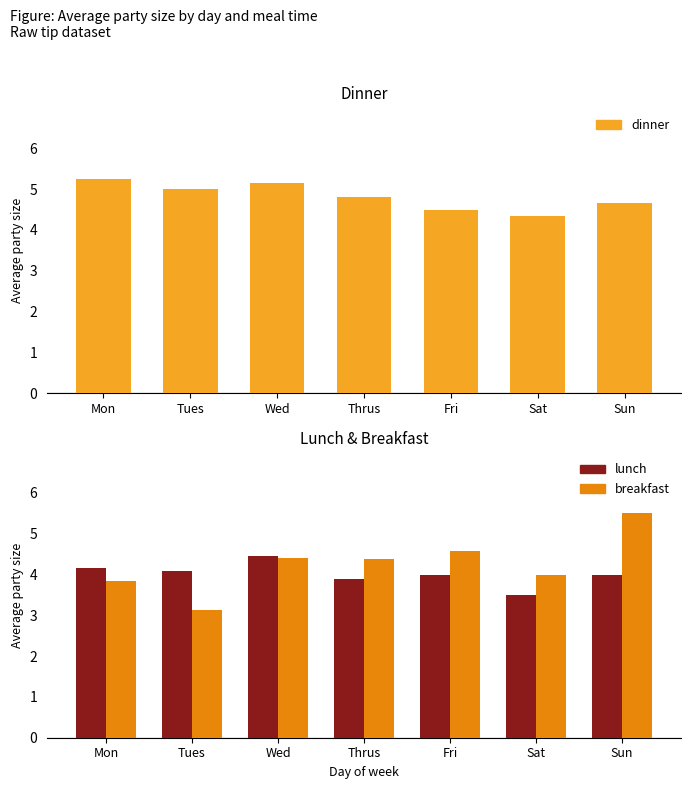

What is the value of the breakfast bar at the 6th from the left?

4.0